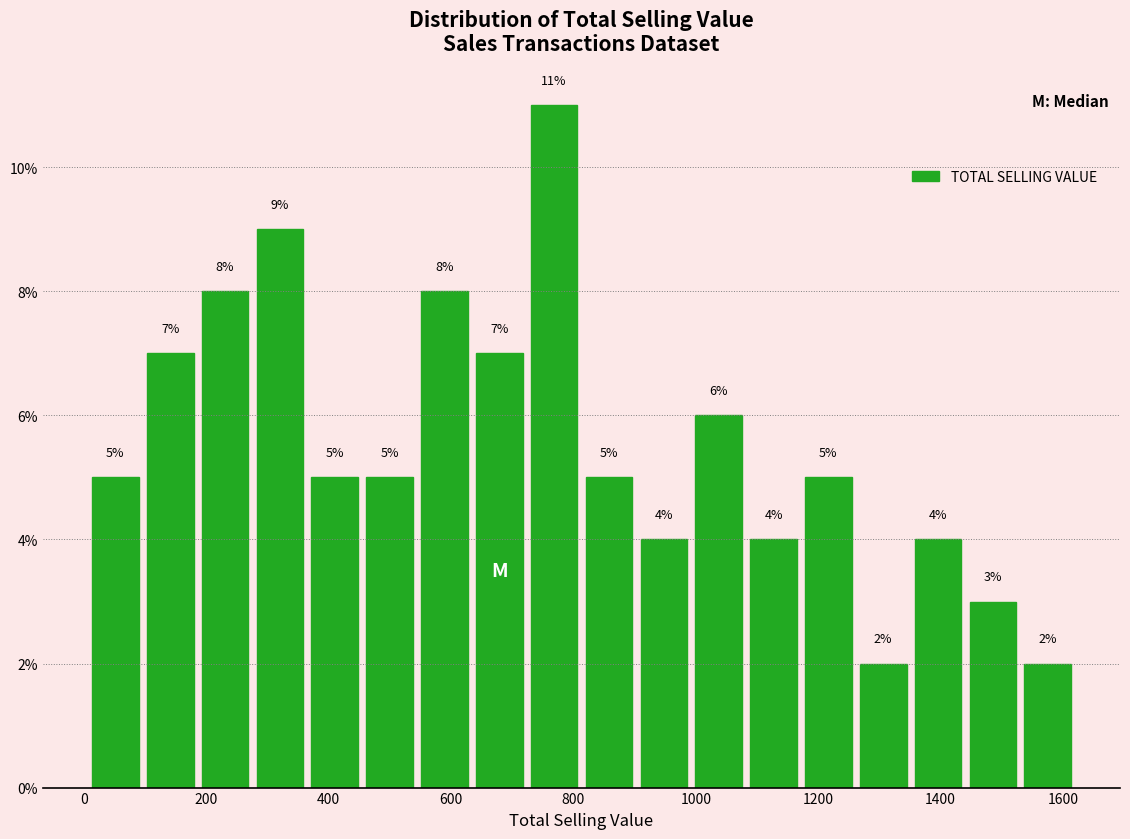

Reading left to right, list every bar in this chart as the range it spans on the x-axis followed by its height. The bar edges are not printed on the chart, so give them approximately, as read against the axis.

0 to 100: 5
100 to 180: 7
180 to 280: 8
280 to 360: 9
360 to 460: 5
460 to 540: 5
540 to 640: 8
640 to 720: 7
720 to 820: 11
820 to 900: 5
900 to 1000: 4
1000 to 1080: 6
1080 to 1180: 4
1180 to 1260: 5
1260 to 1360: 2
1360 to 1440: 4
1440 to 1540: 3
1540 to 1620: 2